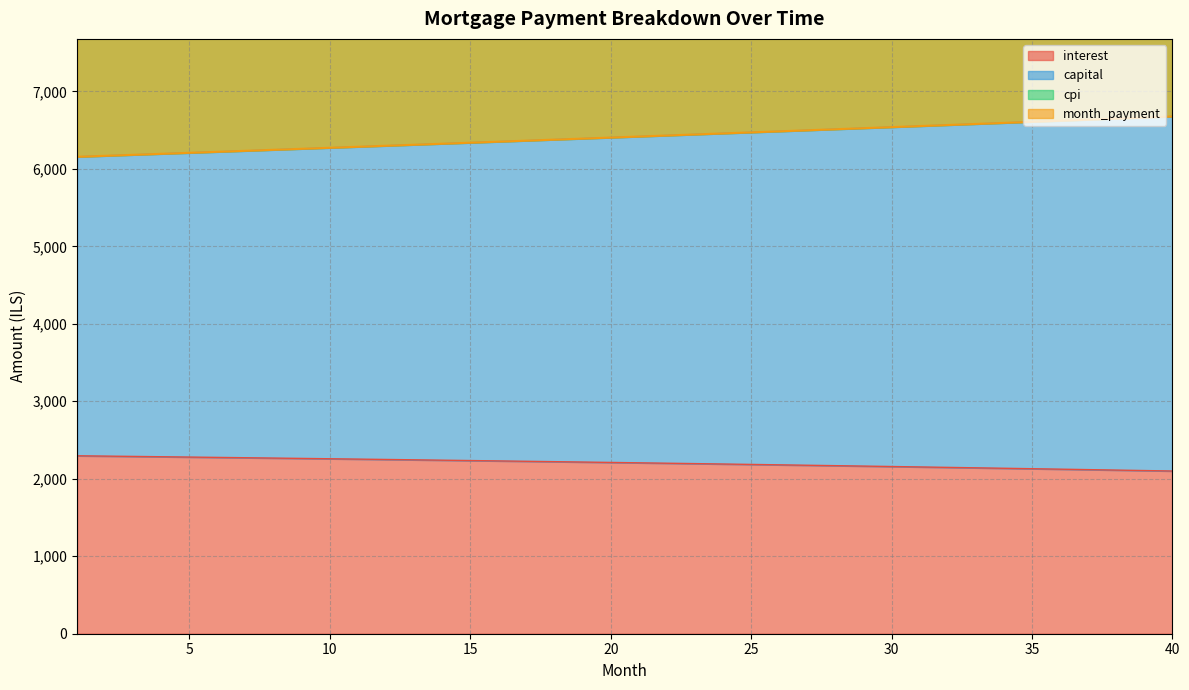

Count the number of categories in the chart.

40